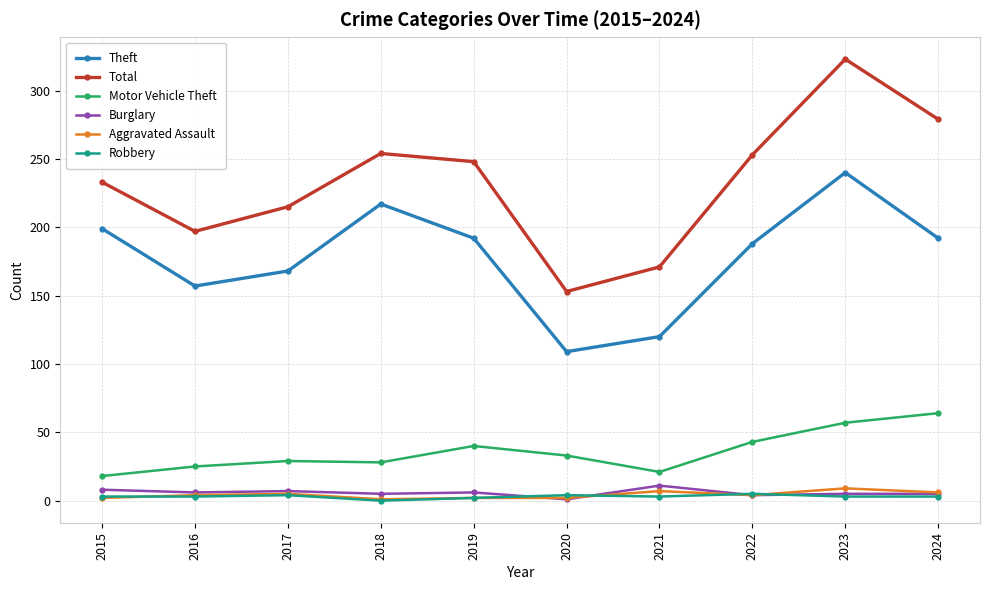

How many lines are shown in the chart?

6